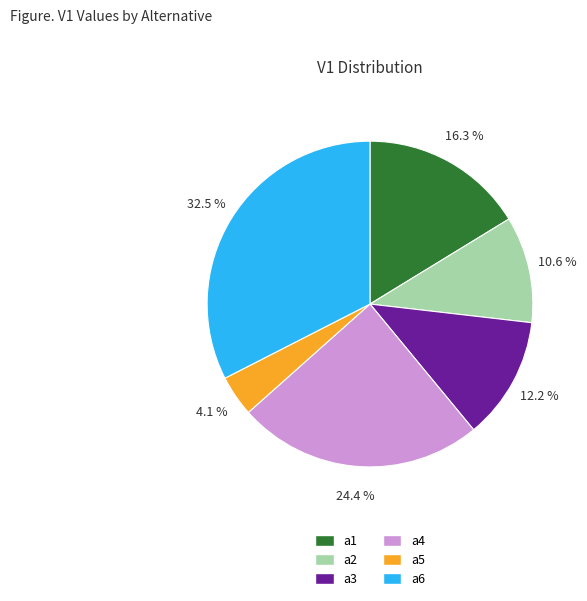

Which slice is the largest?

a6